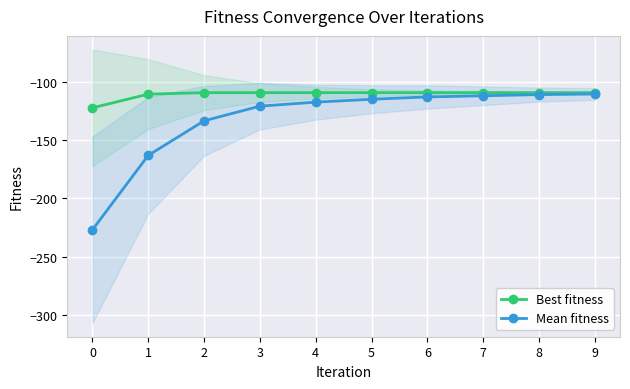

What are all the series names shown in the legend?

Best fitness, Mean fitness